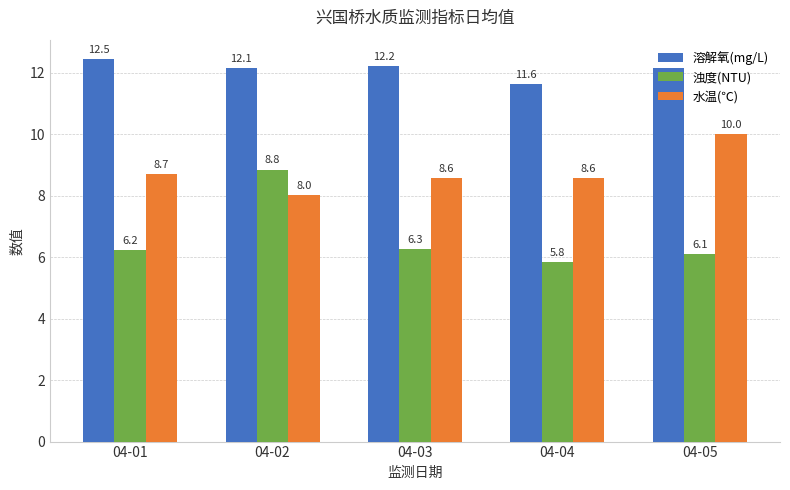

What is the value of the 水温(℃) bar at the 2nd from the left?

8.0